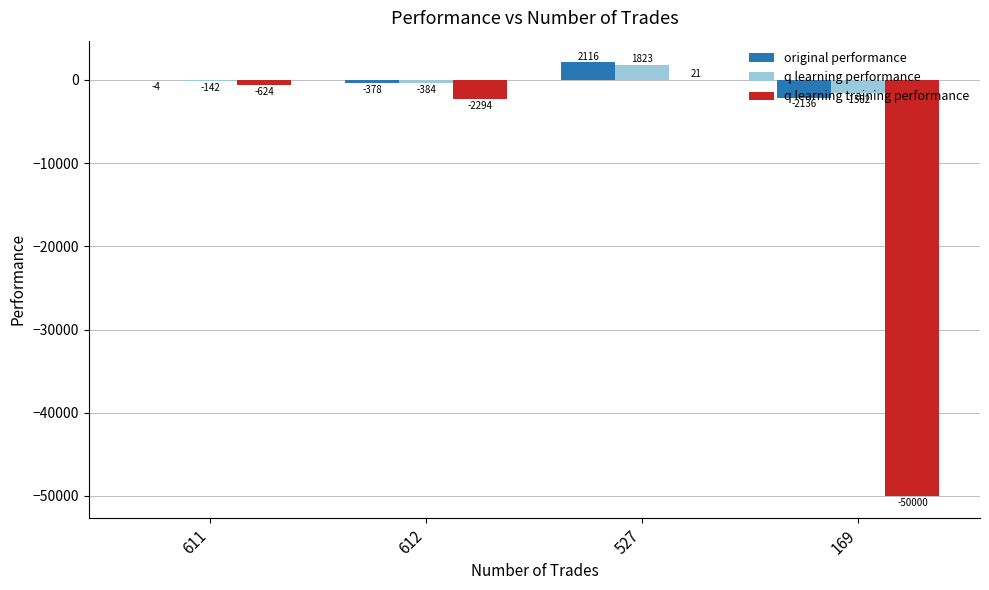

Between 527 and 169, which series saw the biggest shift?

q learning training performance